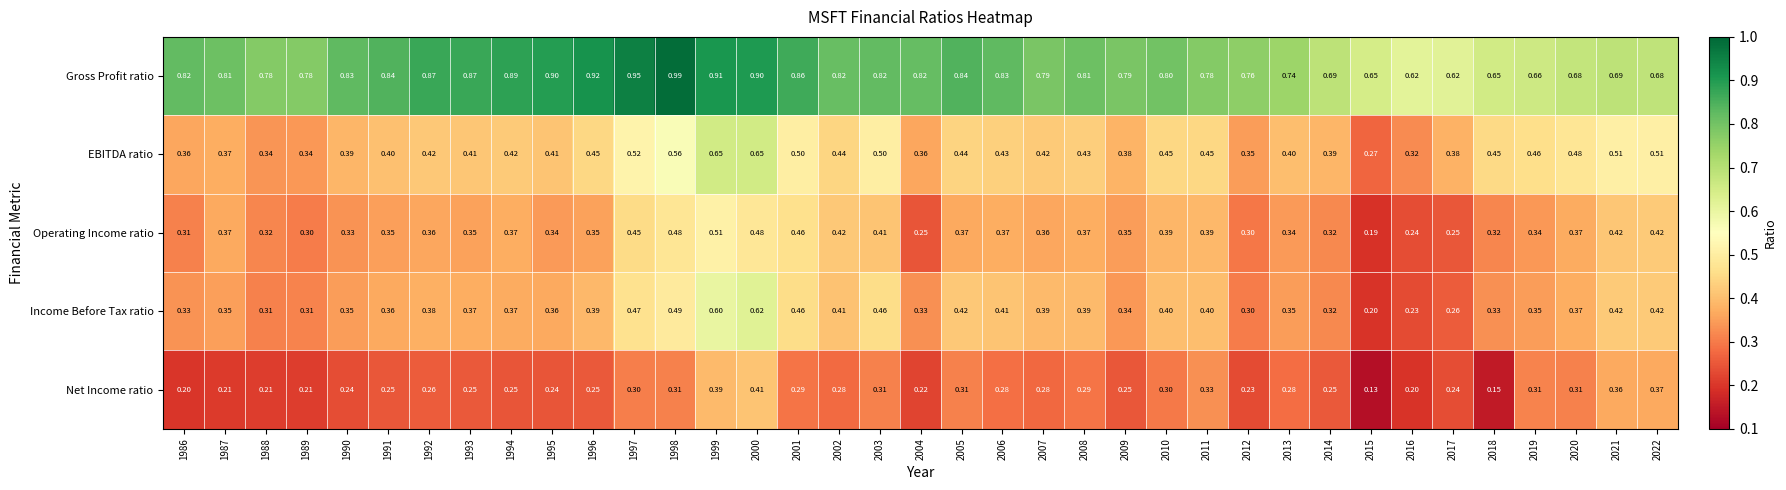

At 2003, list the series in order from largest to smallest.

Gross Profit ratio, EBITDA ratio, Income Before Tax ratio, Operating Income ratio, Net Income ratio